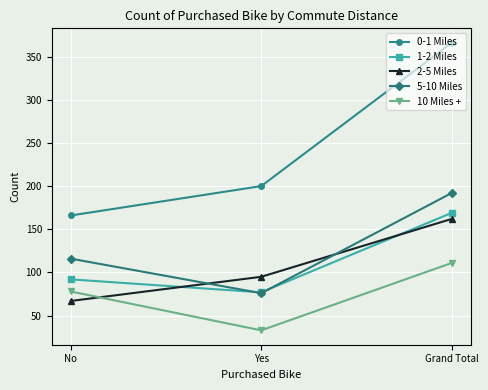

What is the label of the 3rd point from the right?

No